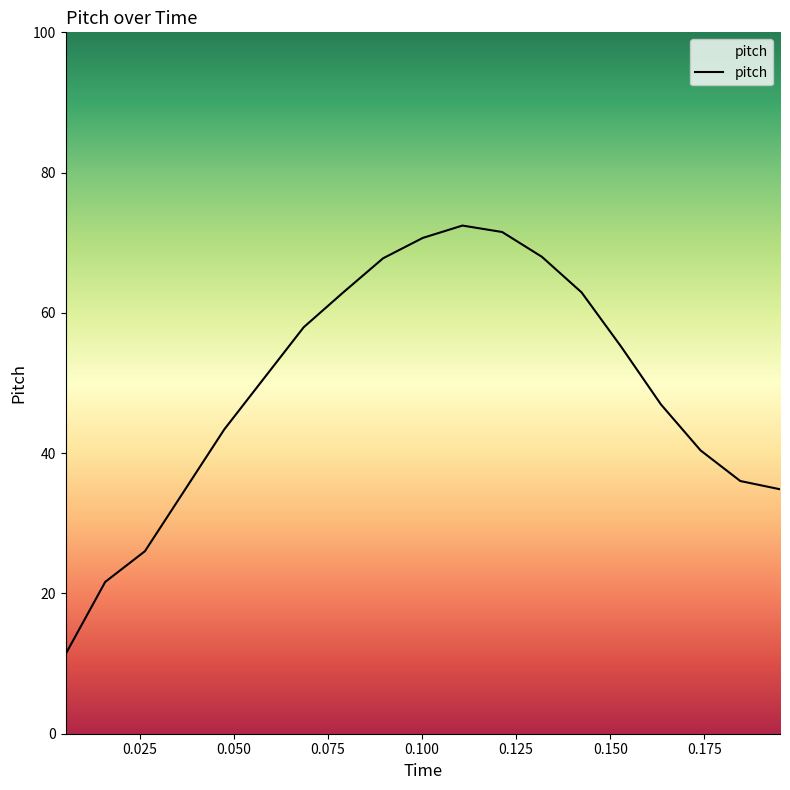

How many lines are shown in the chart?

1